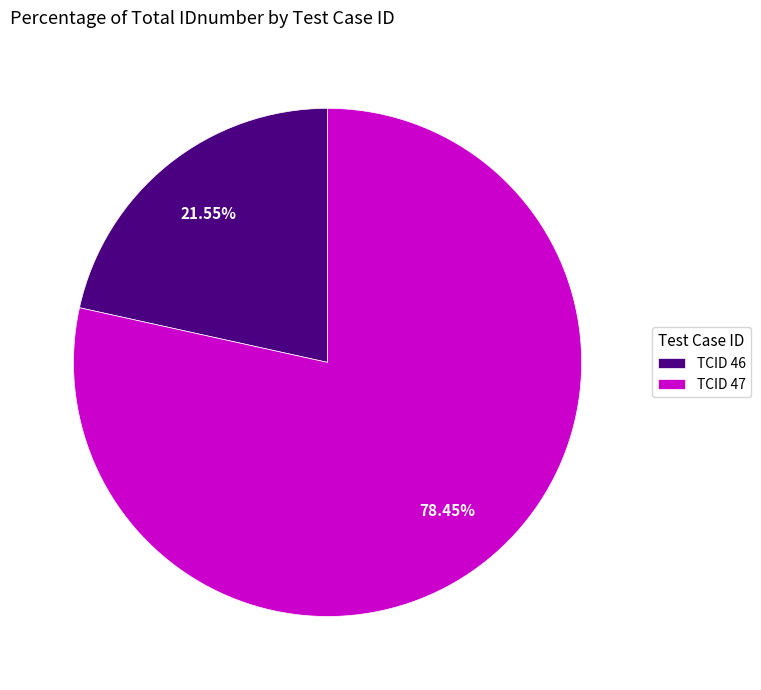

Approximately how many times larger is the value at TCID 46 compared to TCID 47?

0.3